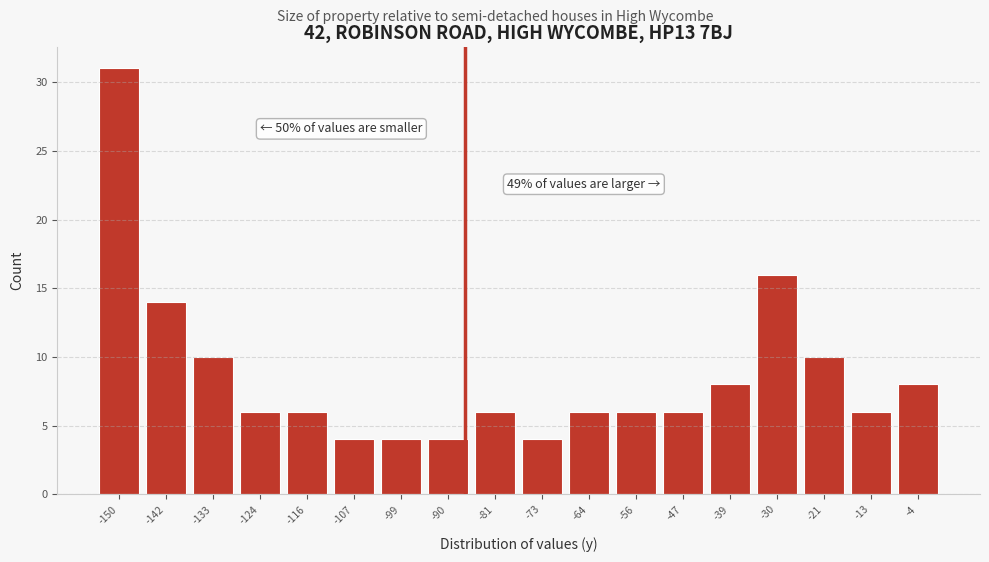

Over which range of the x-axis is the bar tallest?

-154 to -146